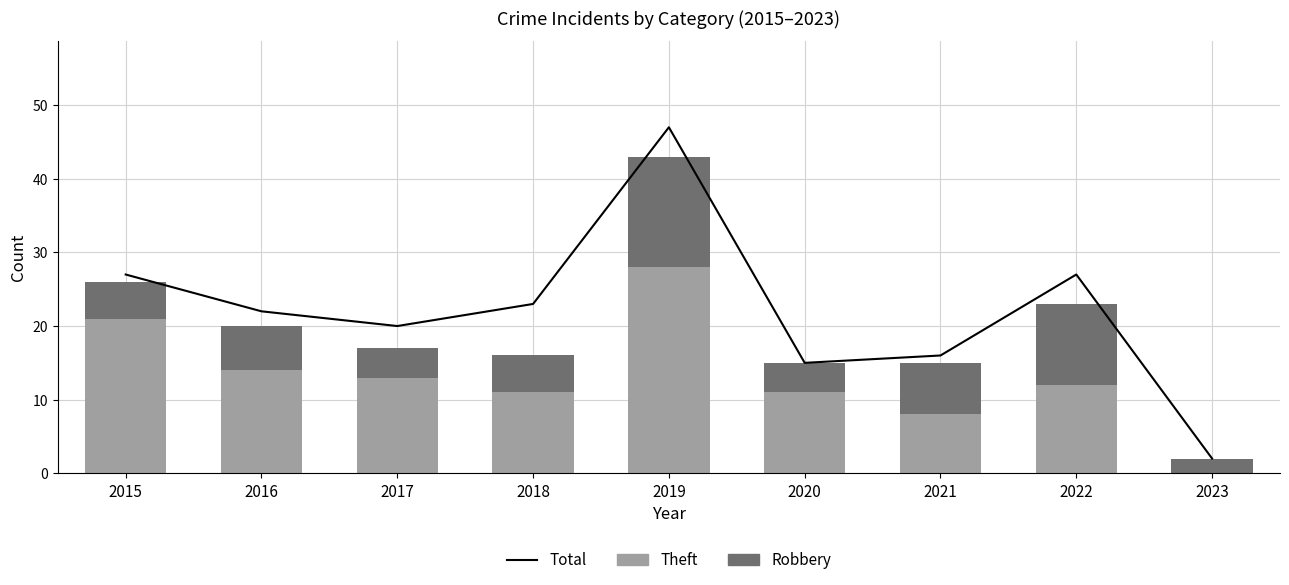

Which series changed the most between 2016 and 2019?

Total